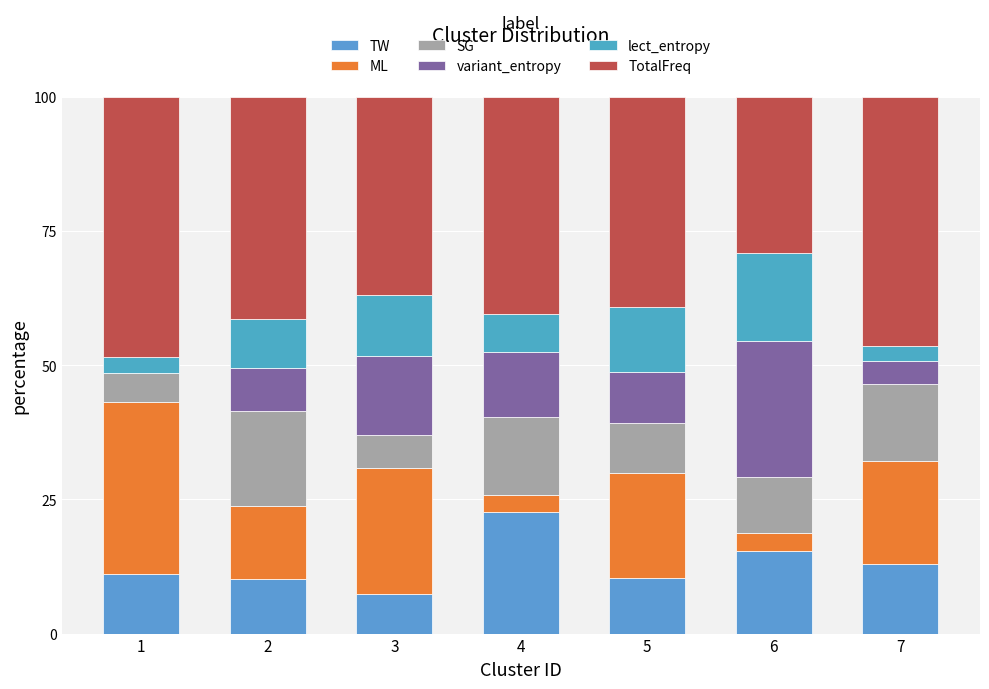

The value of SG at 2 is 23.2. True or false?

False